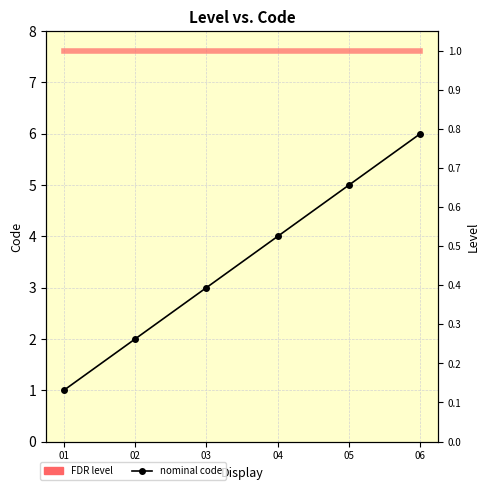

What is the total value across all series at 04?

5